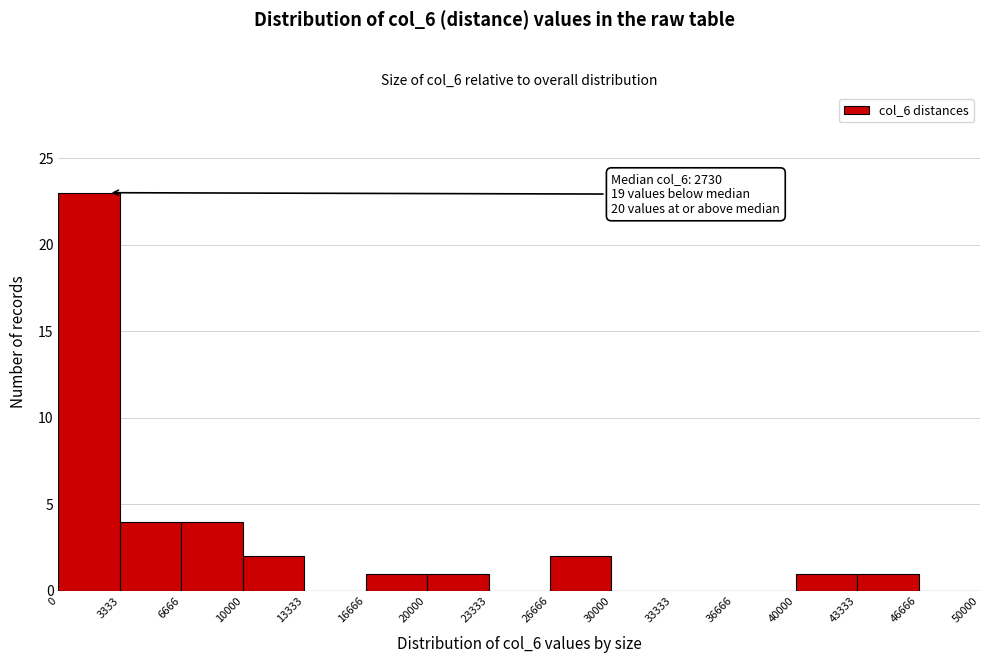

Over which range of the x-axis is the bar tallest?

0 to 3333